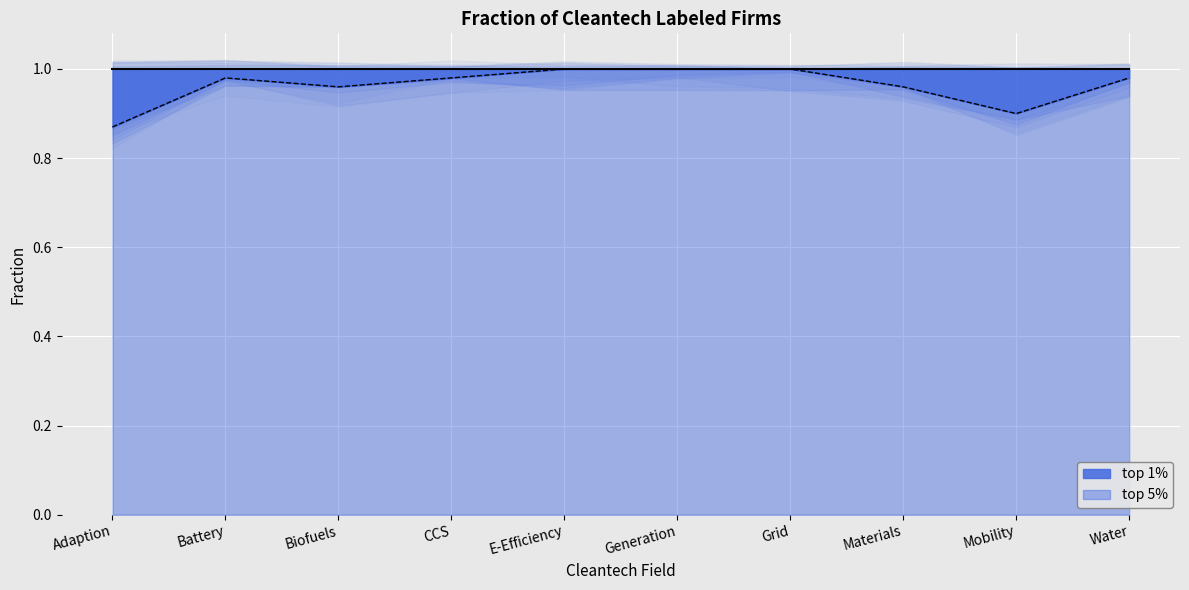

Rank the categories by value from lowest to highest.

Adaption, Mobility, Biofuels, Materials, Battery, CCS, Water, E-Efficiency, Generation, Grid